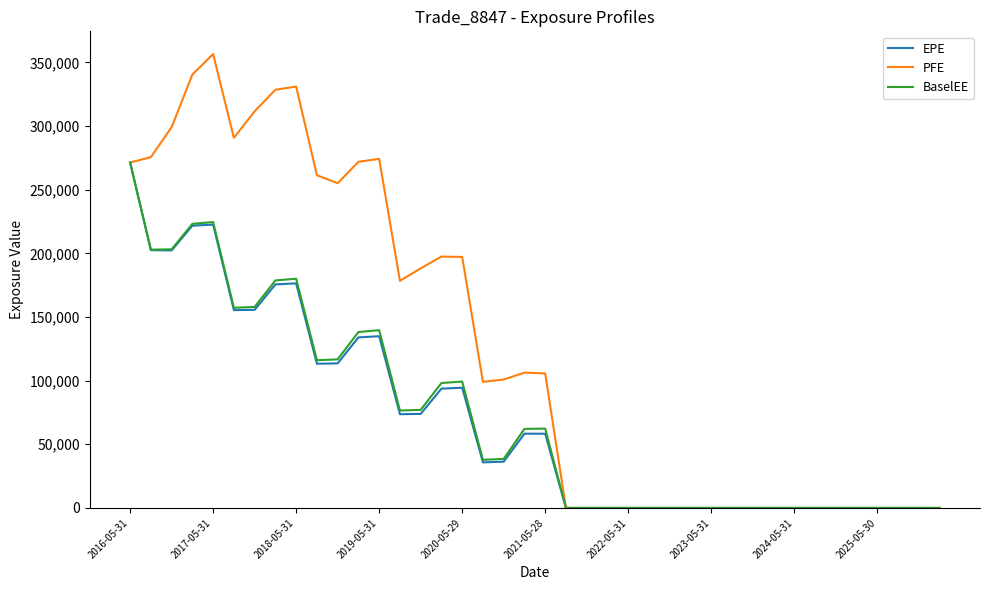

Which series has the widest spread of values?

PFE